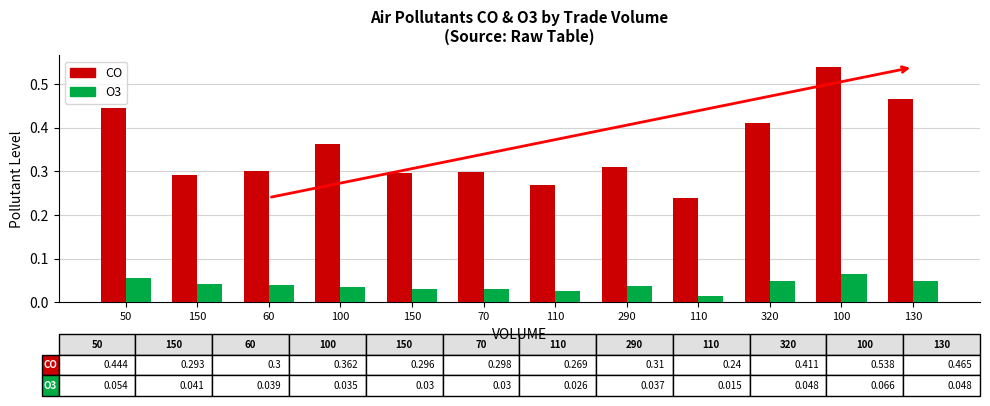

True or false: CO has a value of 0.3 at 130.

False